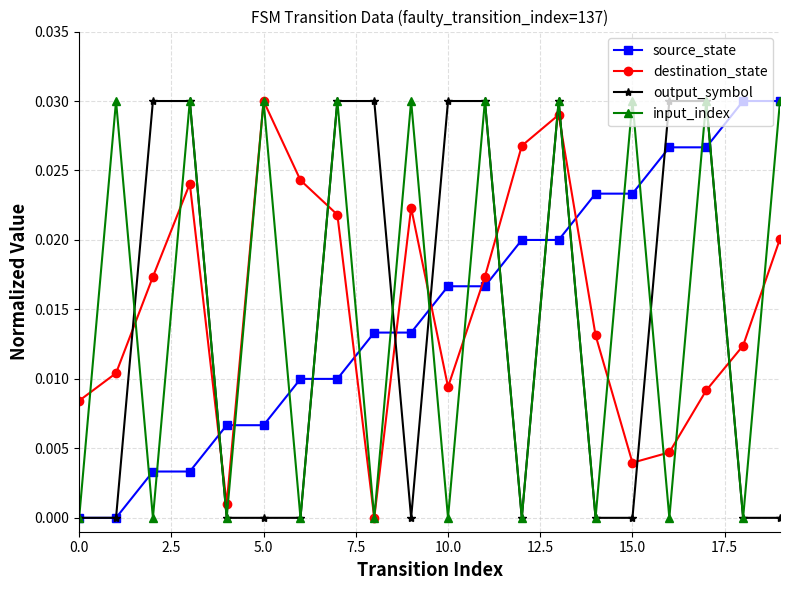

How many interior local peaks does the destination_state series have?

4